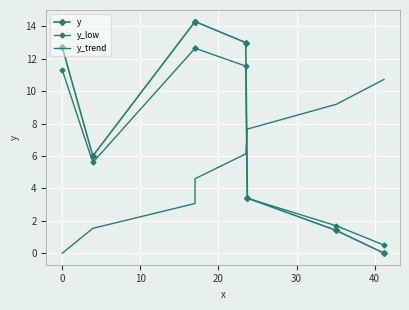

How many distinct data groups are displayed?

3